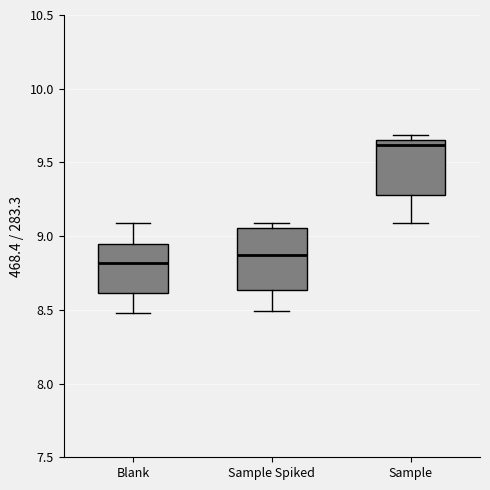

Reading left to right, read every box against the y-axis: the position of its median line, the range the box covers, and the ends of its whiskers. The values are not printed on the chart, so give them approximately, as read against the axis.

Blank: median 8.80, box 8.60 to 8.95, whiskers 8.50 to 9.10
Sample Spiked: median 8.85, box 8.65 to 9.05, whiskers 8.50 to 9.10
Sample: median 9.60, box 9.30 to 9.65, whiskers 9.10 to 9.70